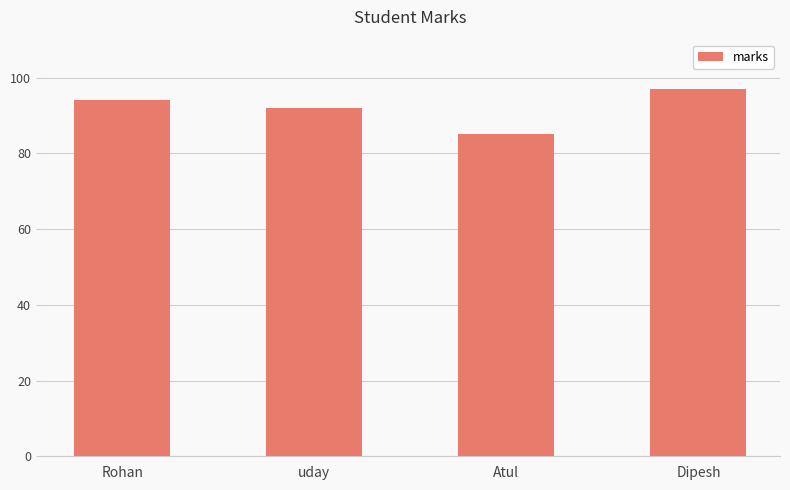

List the labels in order of value, smallest first.

Atul, uday, Rohan, Dipesh